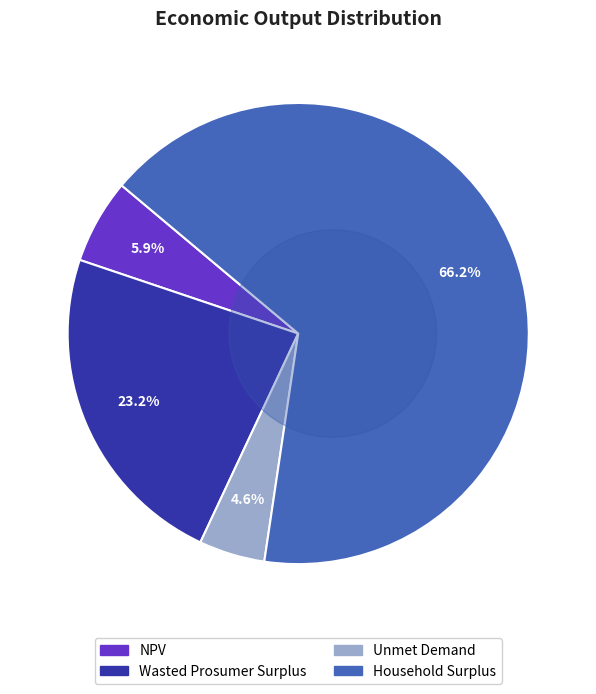

The Unmet Demand slice represents 1% of the pie. True or false?

False